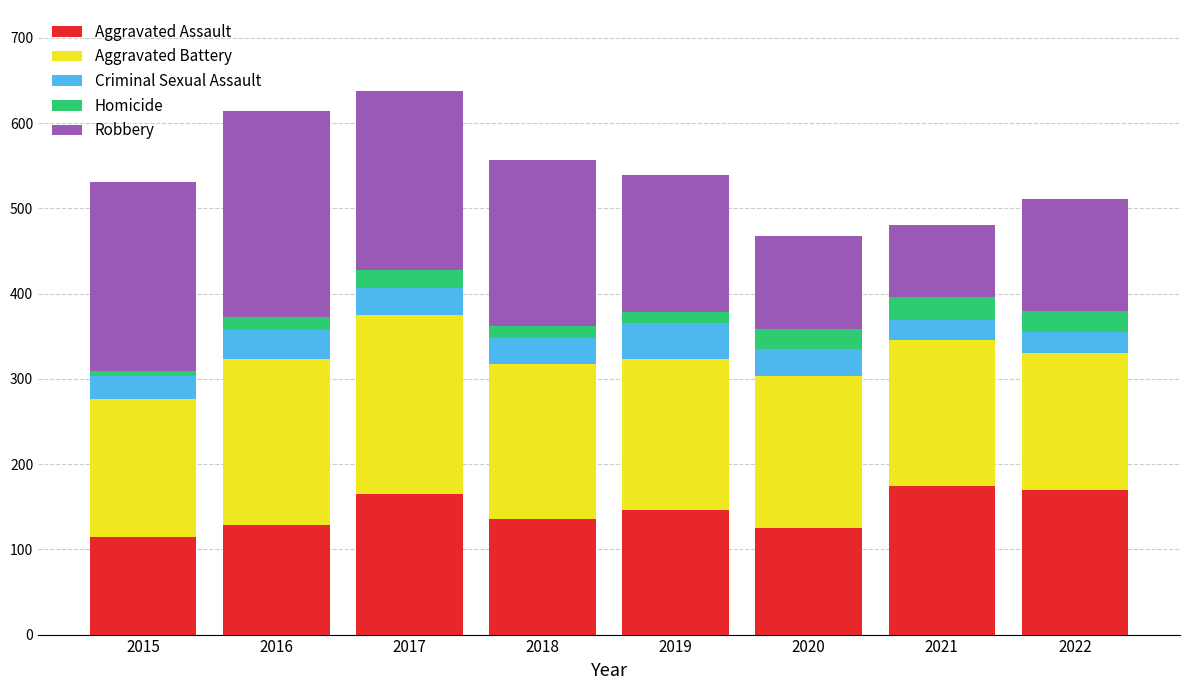

What is the total value across all series at 2022?

511